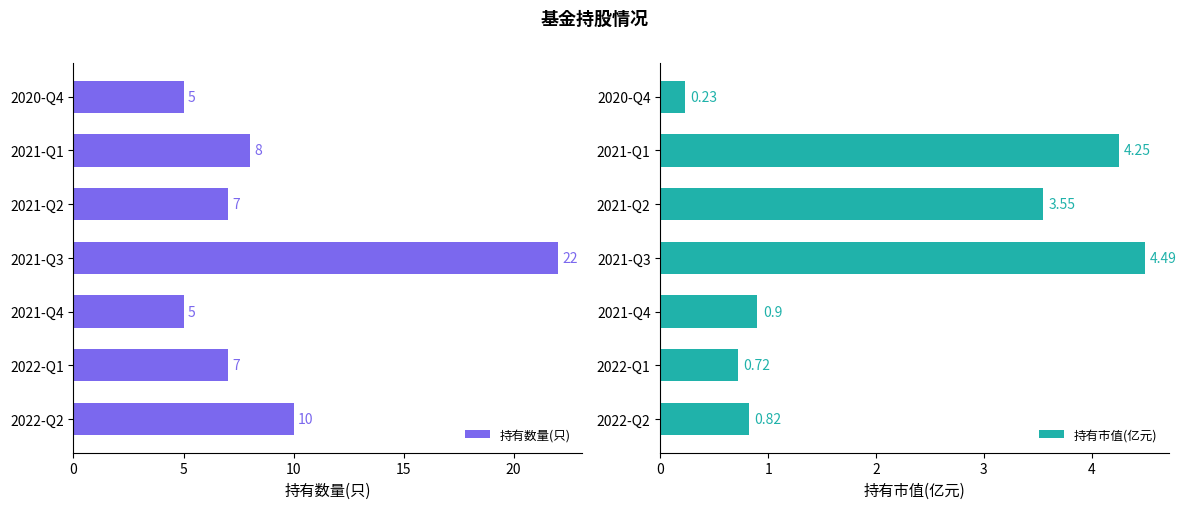

How many bars are there in total?

14